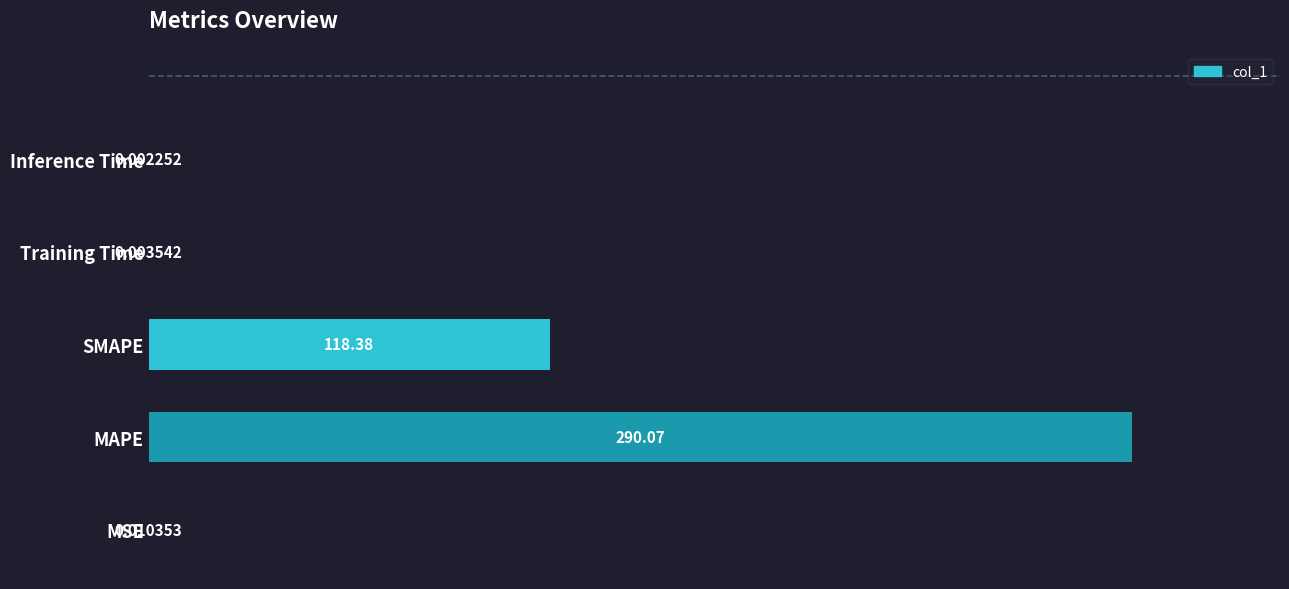

How many data points does each series have?

5